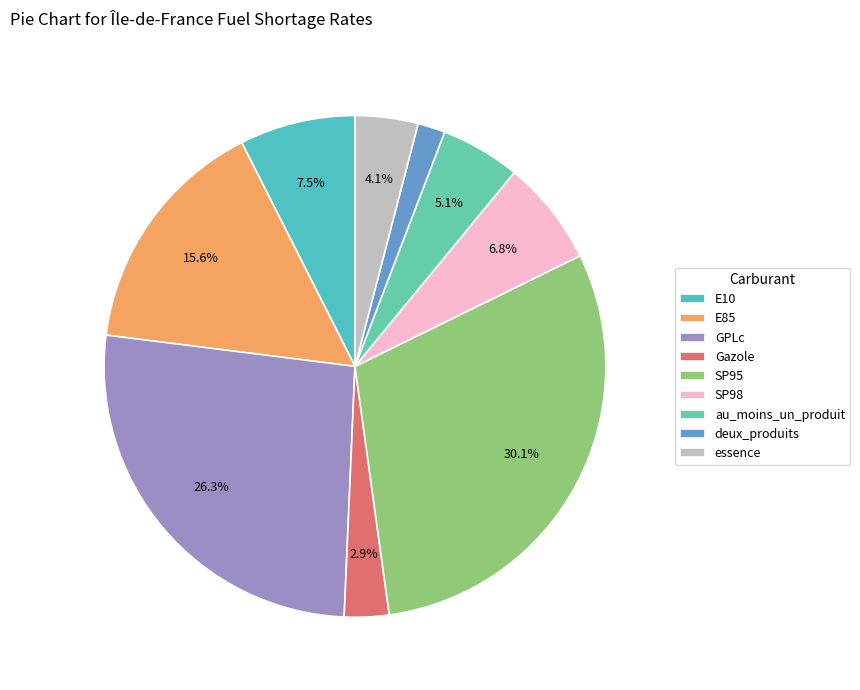

Which slice is the largest?

SP95